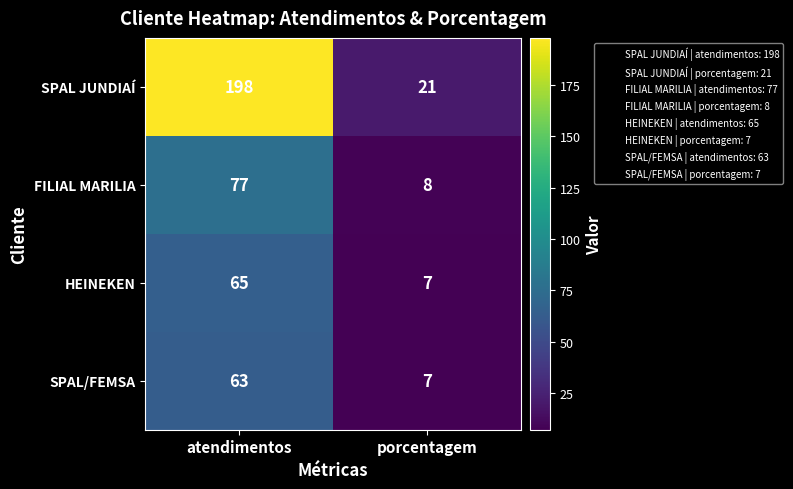

What is the lowest value of the SPAL JUNDIAÍ series?

21